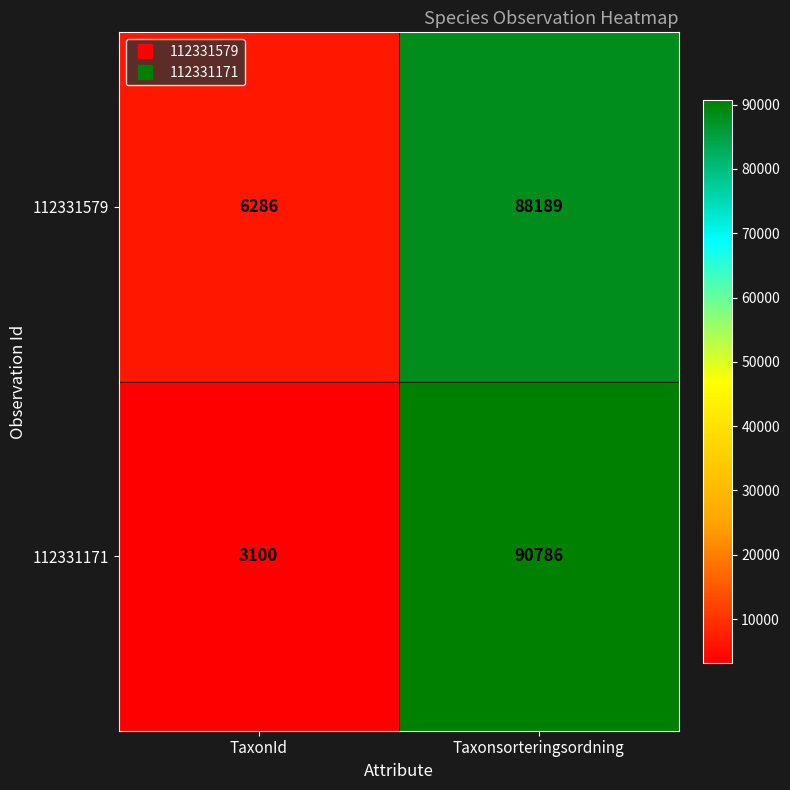

Rank the series at Taxonsorteringsordning from highest to lowest value.

112331171, 112331579